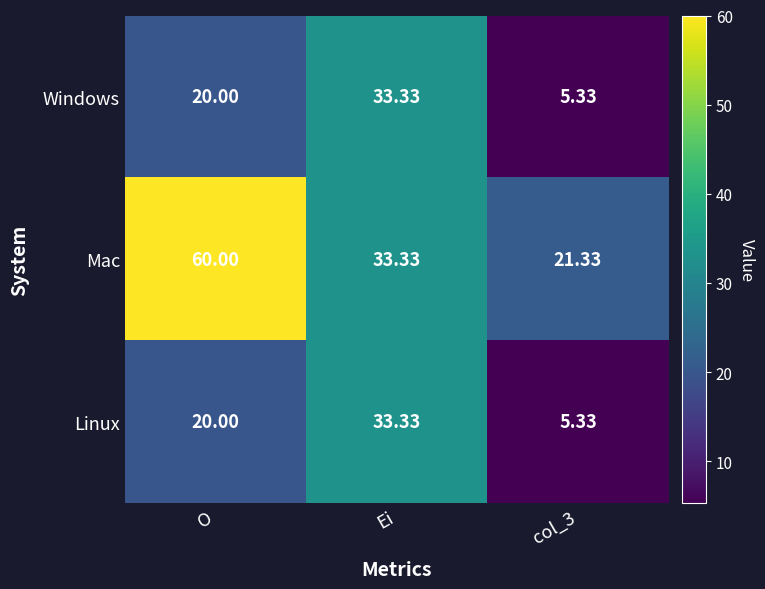

At which label does Linux reach its peak?

Ei